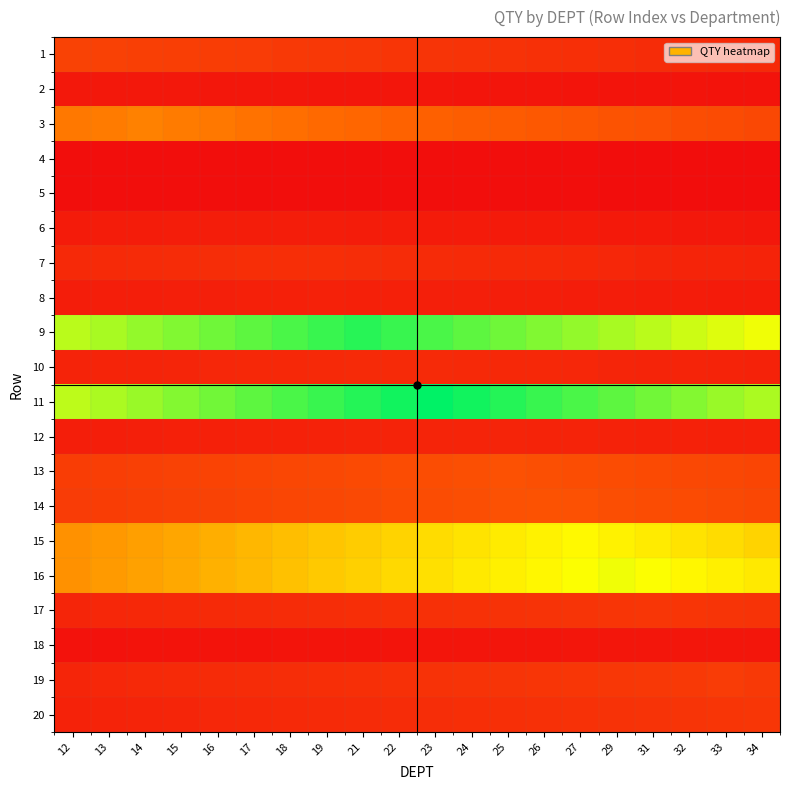

At how many categories does at least one series exceed 0?

20